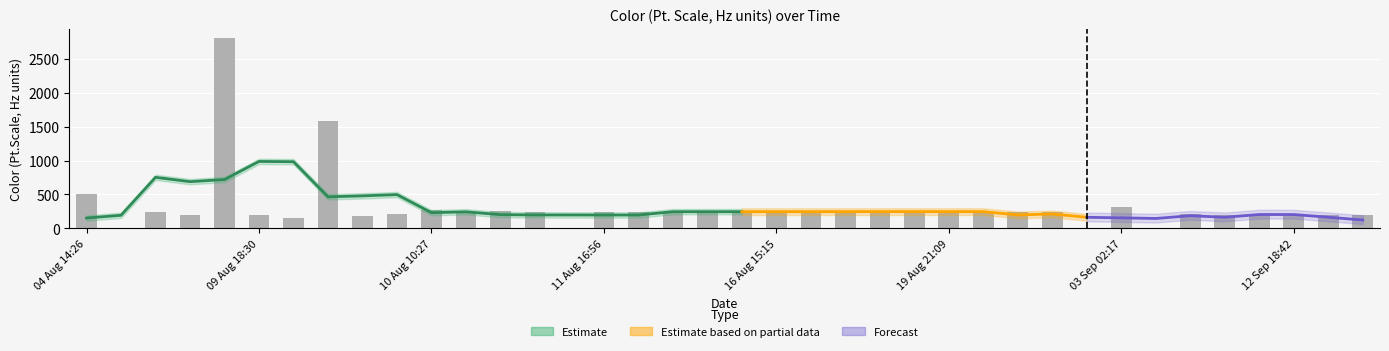

What is the label of the 4th bar from the right?

12 Sep 17:30